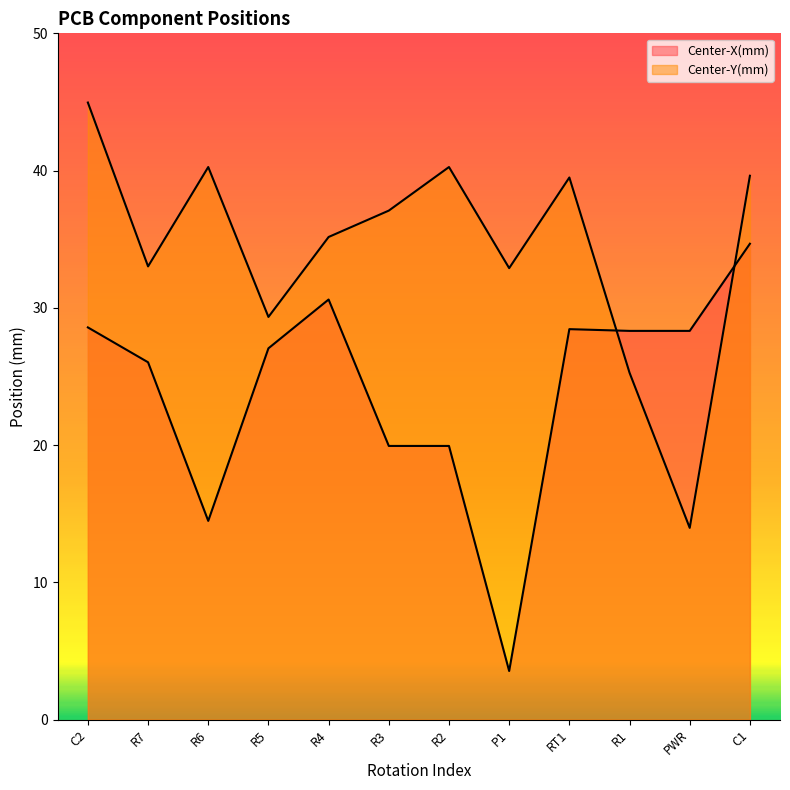

List the labels in order of Center-Y(mm) value, largest first.

C2, R6, R2, C1, RT1, R3, R4, R7, P1, R5, R1, PWR